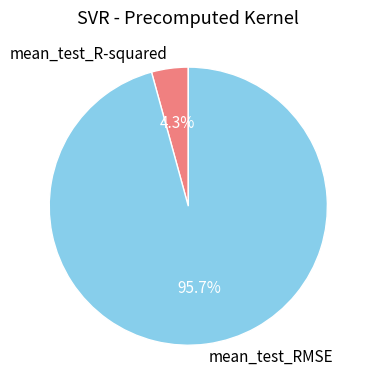

What is the largest slice in the pie chart?

mean_test_RMSE